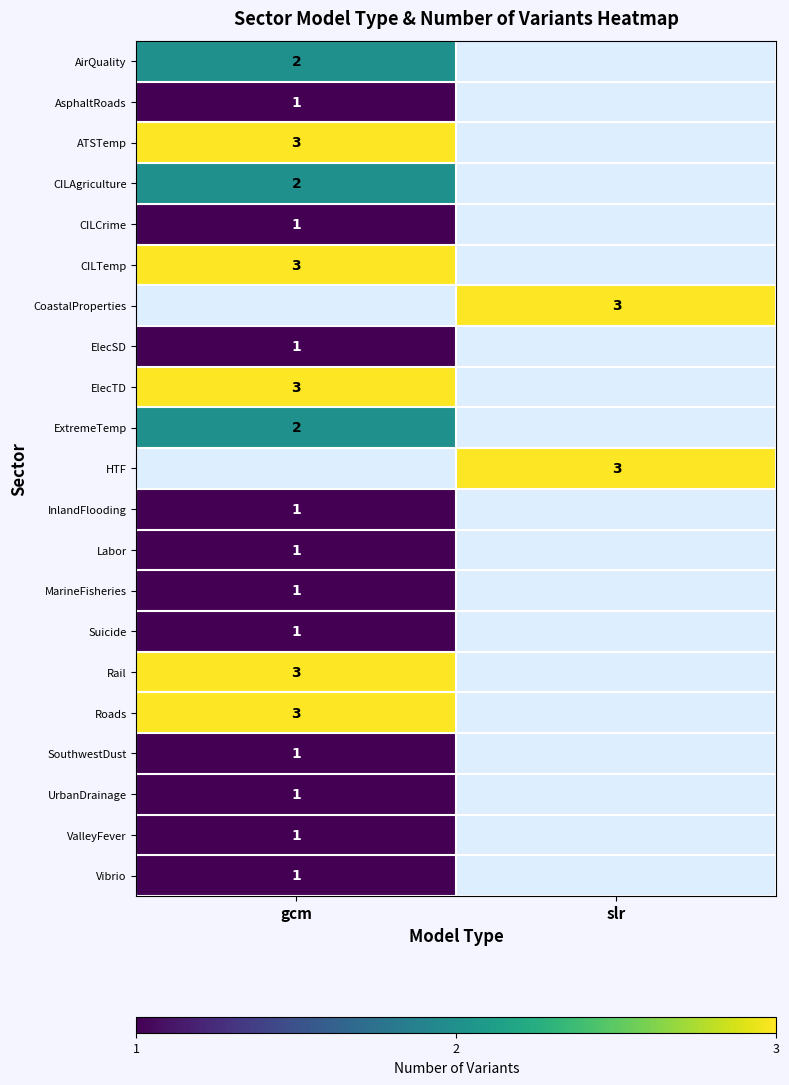

What is the minimum value shown in the chart?

1.0